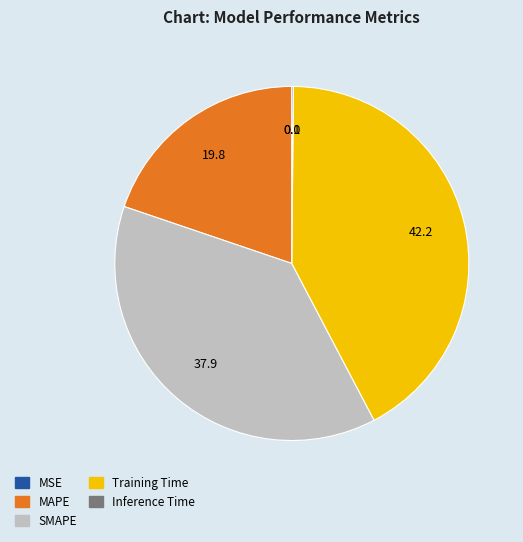

Is Training Time the majority of the pie?

No